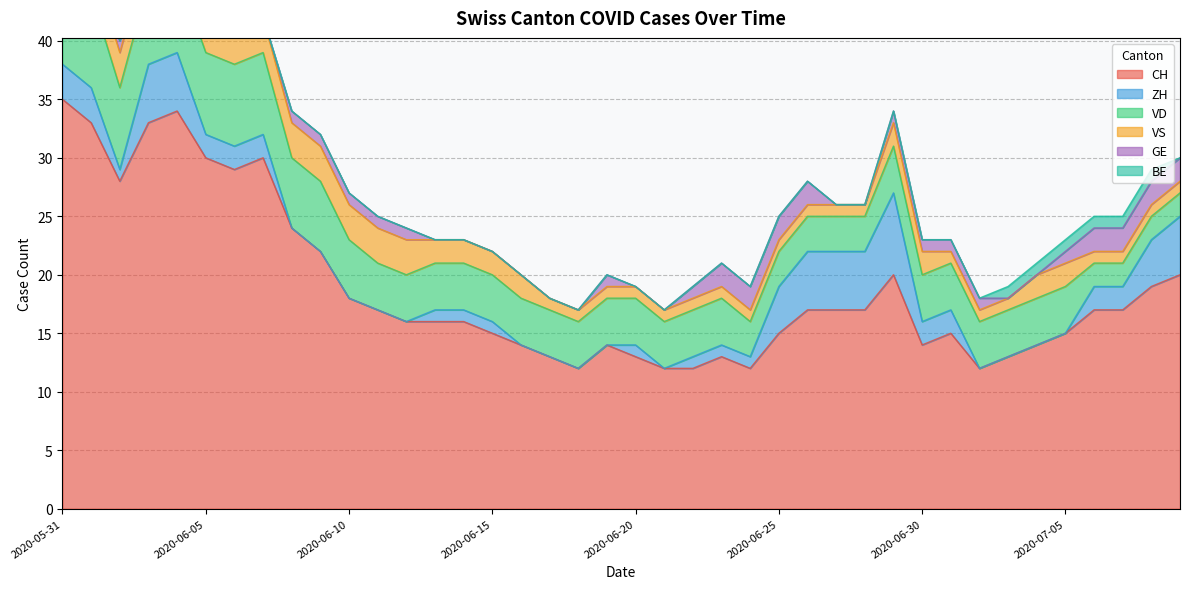

Is the value of CH at 2020-07-02 greater than the value of BE at 2020-06-15?

Yes